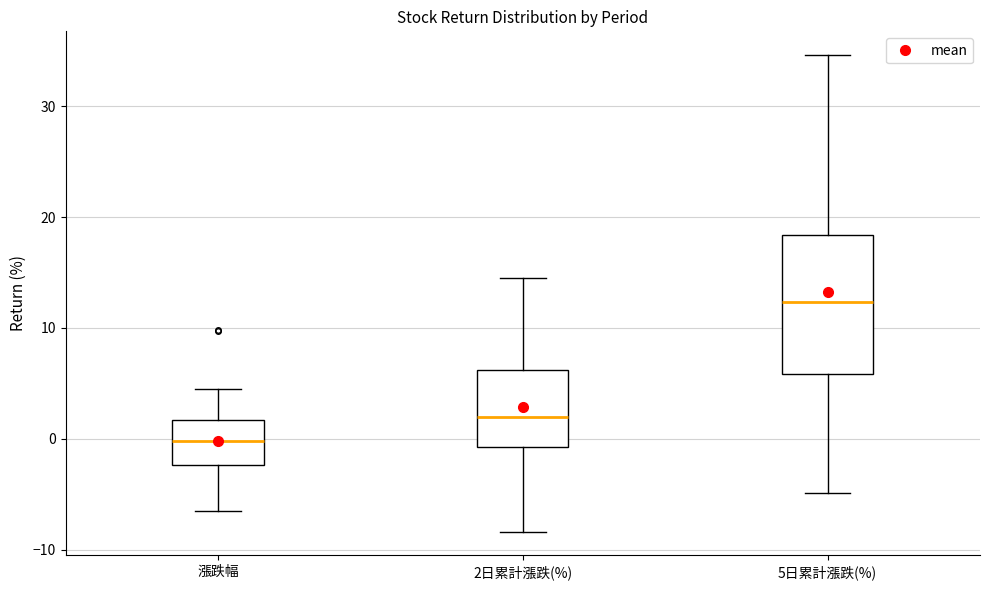

Reading left to right, transcribe this box plot: for each box, give where its median line is, the range the box spans, and where its two whiskers end, as read against the y-axis. The values are not printed on the chart, so give them approximately, as read against the axis.

漲跌幅: median 0, box -2 to 2, whiskers -7 to 4
2日累計漲跌(%): median 2, box -1 to 6, whiskers -8 to 15
5日累計漲跌(%): median 12, box 6 to 18, whiskers -5 to 35